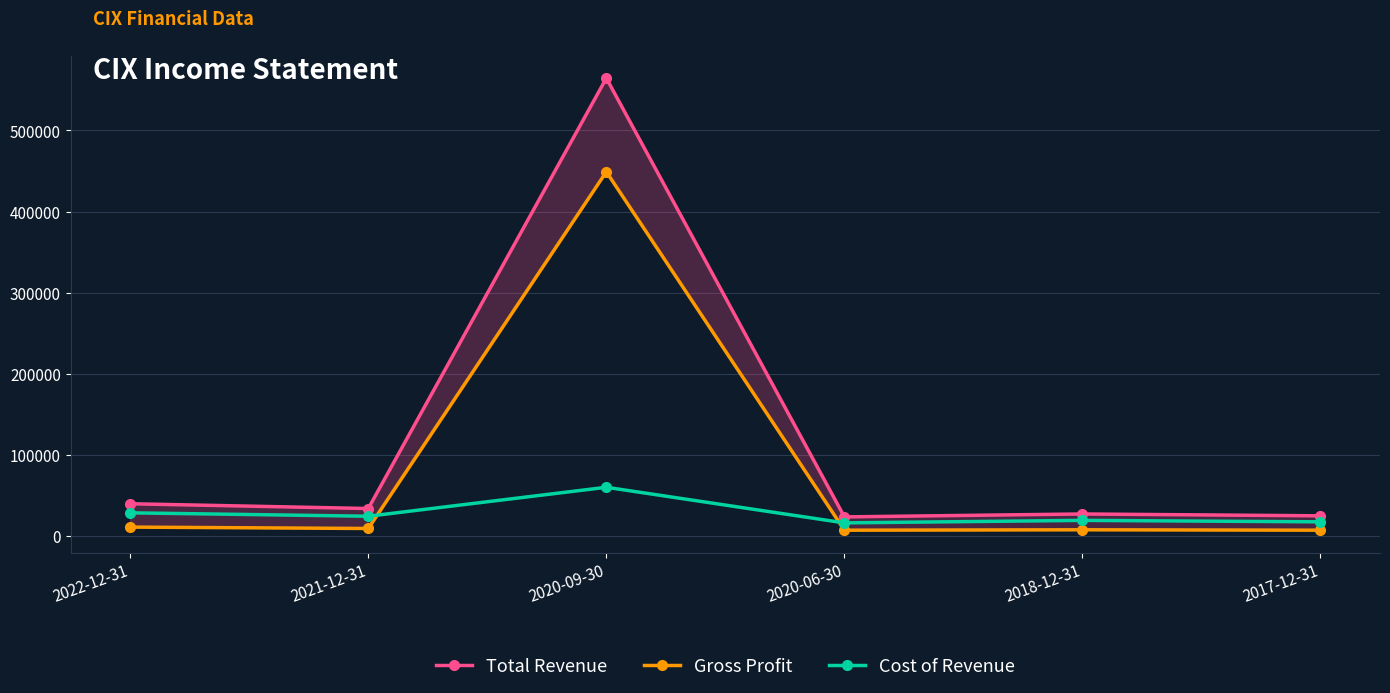

Reading left to right, what are all the values shown in this chart?

Total Revenue: 40000	34100	564500	23800	27400	25100
Gross Profit: 11200	9500	449100	7400	7900	7400
Cost of Revenue: 28800	24600	60300	16400	19500	17700